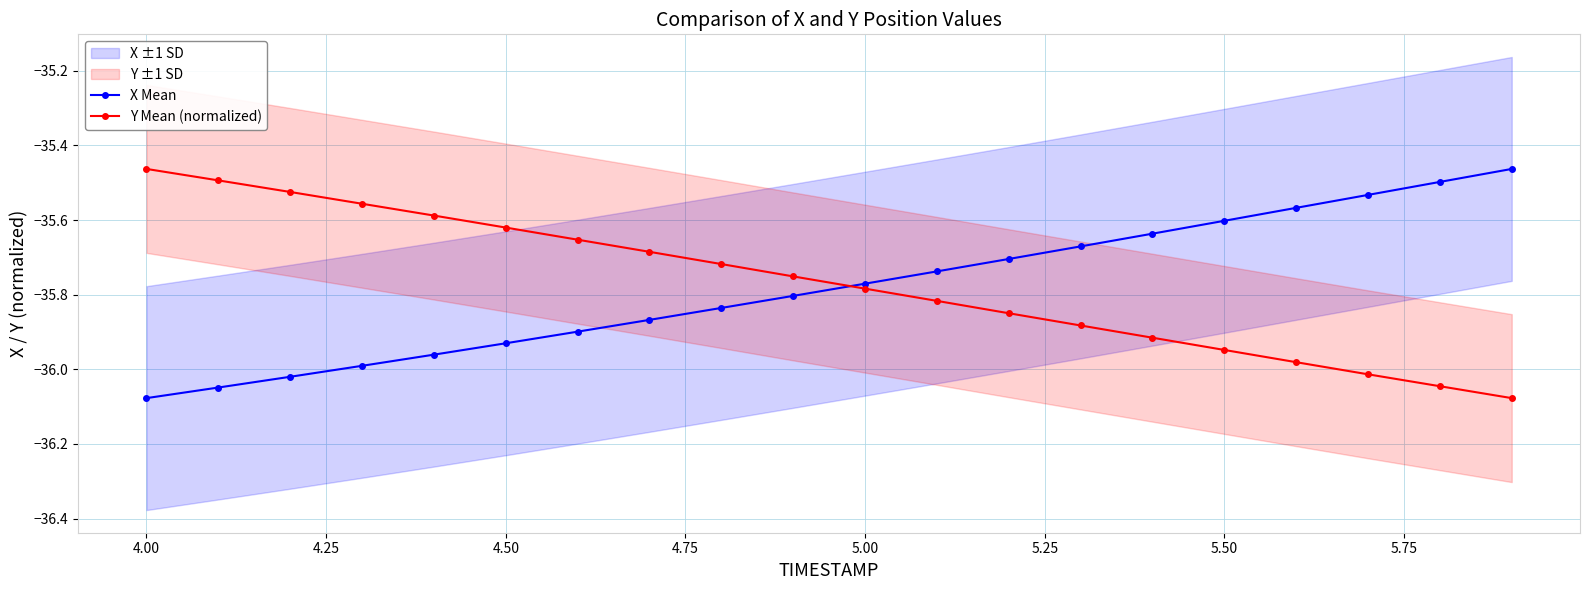

Reading left to right, transcribe all the data shown in this chart.

X Mean: -36.1	-36.0	-36.0	-36.0	-36.0	-35.9	-35.9	-35.9	-35.8	-35.8	-35.8	-35.7	-35.7	-35.7	-35.6	-35.6	-35.6	-35.5	-35.5	-35.5
Y Mean (normalized): -35.5	-35.5	-35.5	-35.6	-35.6	-35.6	-35.7	-35.7	-35.7	-35.8	-35.8	-35.8	-35.8	-35.9	-35.9	-35.9	-36.0	-36.0	-36.0	-36.1